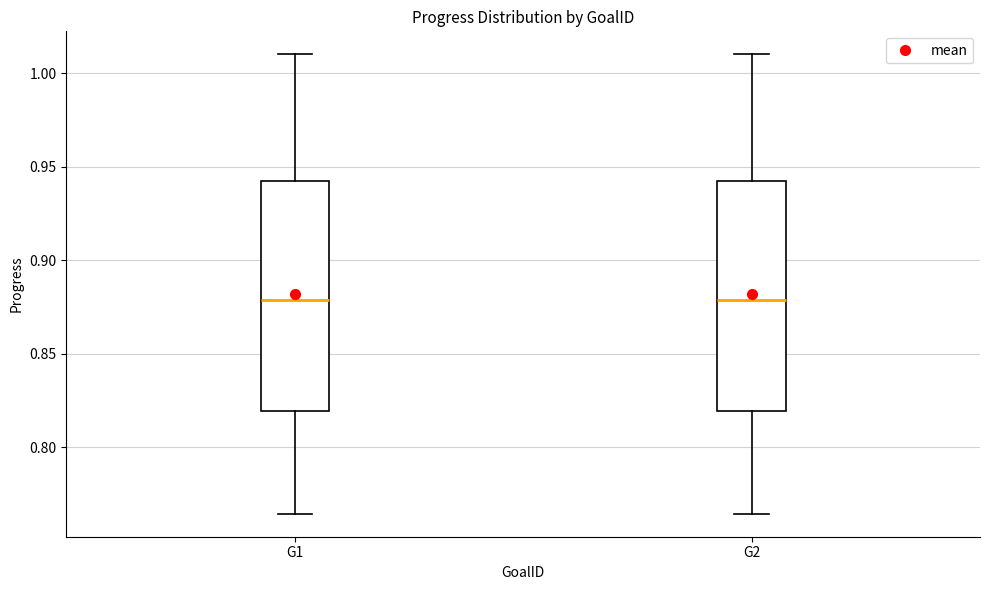

Reading left to right, transcribe this box plot: for each box, give where its median line is, the range the box spans, and where its two whiskers end, as read against the y-axis. The values are not printed on the chart, so give them approximately, as read against the axis.

G1: median 0.880, box 0.820 to 0.940, whiskers 0.765 to 1.010
G2: median 0.880, box 0.820 to 0.940, whiskers 0.765 to 1.010